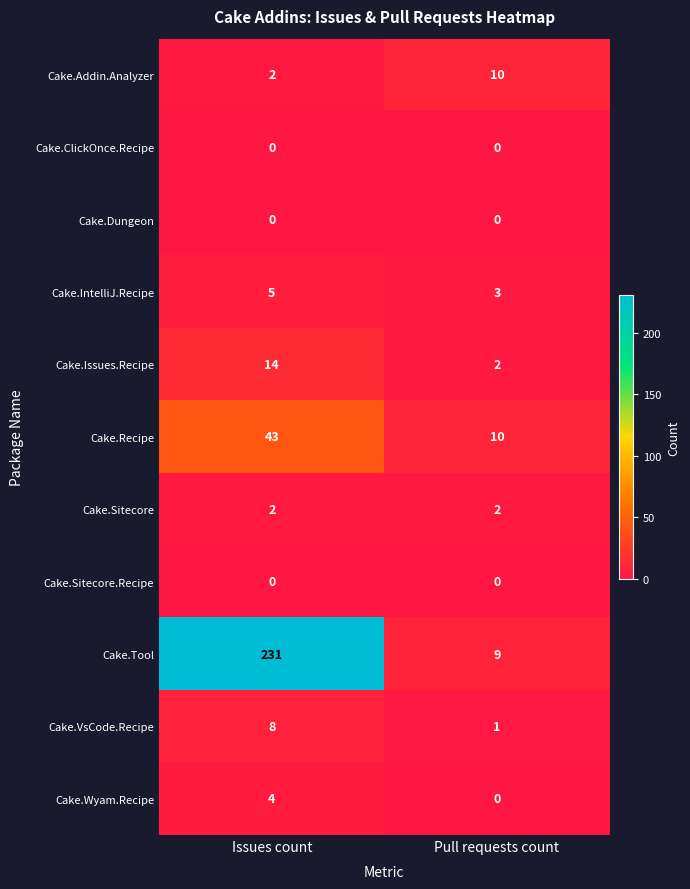

What is the difference between the highest and lowest values at Issues count?

231